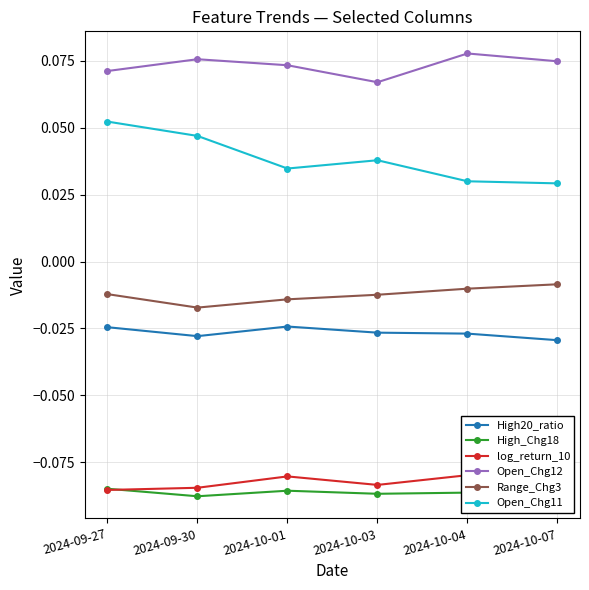

List the labels in order of High20_ratio value, smallest first.

2024-10-07, 2024-09-30, 2024-10-04, 2024-10-03, 2024-09-27, 2024-10-01